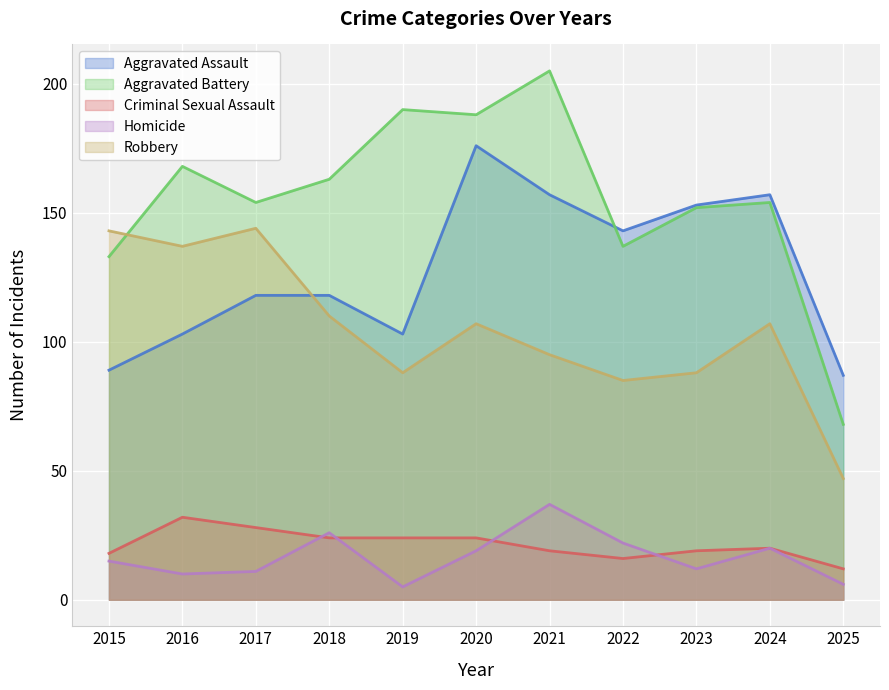

What is the minimum value shown in the chart?

5